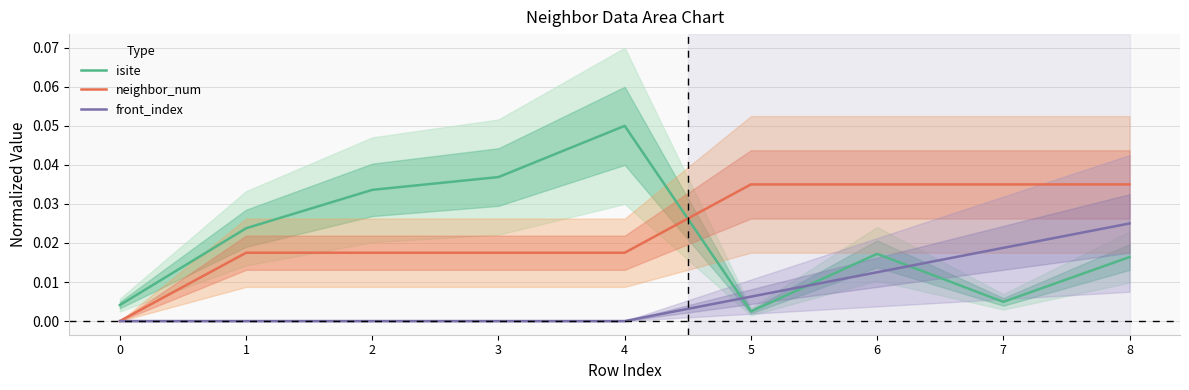

After their last crossing, which series has the higher values: front_index or isite?

front_index